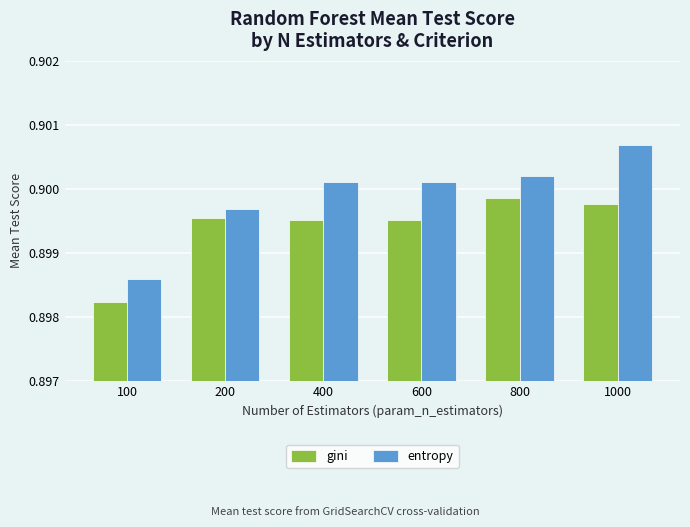

Which series has the widest spread of values?

entropy